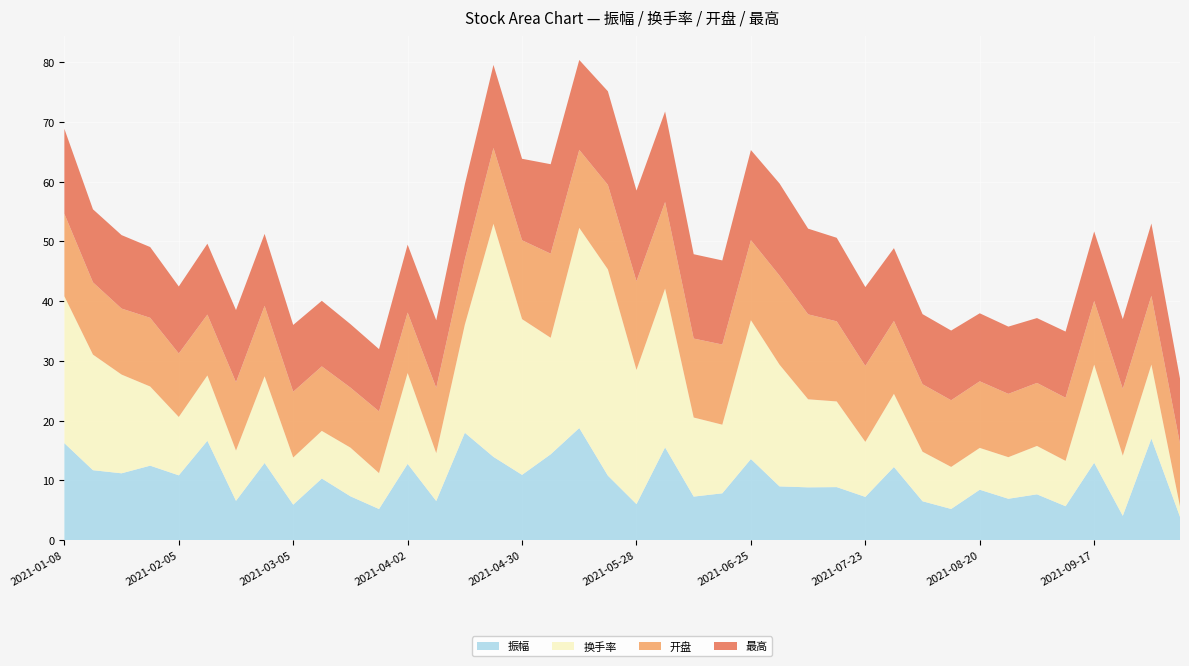

Reading left to right, list all the values displayed in this chart.

振幅: 2021-01-08=16.2	2021-01-15=11.7	2021-01-22=11.2	2021-01-29=12.5	2021-02-05=10.8	2021-02-10=16.6	2021-02-19=6.6	2021-02-26=12.9	2021-03-05=5.9	2021-03-12=10.3	2021-03-19=7.3	2021-03-26=5.2	2021-04-02=12.8	2021-04-09=6.5	2021-04-16=18.0	2021-04-23=13.9	2021-04-30=10.9	2021-05-07=14.4	2021-05-14=18.8	2021-05-21=10.8	2021-05-28=6.0	2021-06-04=15.5	2021-06-11=7.3	2021-06-18=7.8	2021-06-25=13.6	2021-07-02=9.0	2021-07-09=8.8	2021-07-16=8.9	2021-07-23=7.2	2021-07-30=12.2	2021-08-06=6.5	2021-08-13=5.2	2021-08-20=8.4	2021-08-27=6.9	2021-09-03=7.7	2021-09-10=5.7	2021-09-17=12.9	2021-09-24=4.1	2021-09-30=17.0	2021-10-08=3.9
换手率: 2021-01-08=24.6	2021-01-15=19.4	2021-01-22=16.5	2021-01-29=13.2	2021-02-05=9.8	2021-02-10=10.9	2021-02-19=8.4	2021-02-26=14.5	2021-03-05=7.9	2021-03-12=8.0	2021-03-19=8.2	2021-03-26=6.0	2021-04-02=15.2	2021-04-09=8.0	2021-04-16=18.1	2021-04-23=39.0	2021-04-30=26.1	2021-05-07=19.5	2021-05-14=33.5	2021-05-21=34.5	2021-05-28=22.5	2021-06-04=26.6	2021-06-11=13.2	2021-06-18=11.5	2021-06-25=23.2	2021-07-02=20.4	2021-07-09=14.7	2021-07-16=14.3	2021-07-23=9.2	2021-07-30=12.2	2021-08-06=8.3	2021-08-13=7.0	2021-08-20=7.0	2021-08-27=7.0	2021-09-03=8.1	2021-09-10=7.6	2021-09-17=16.4	2021-09-24=10.1	2021-09-30=12.4	2021-10-08=1.8
开盘: 2021-01-08=13.8	2021-01-15=12.1	2021-01-22=11.1	2021-01-29=11.5	2021-02-05=10.6	2021-02-10=10.2	2021-02-19=11.4	2021-02-26=11.8	2021-03-05=11.0	2021-03-12=10.8	2021-03-19=10.1	2021-03-26=10.3	2021-04-02=10.1	2021-04-09=10.9	2021-04-16=10.9	2021-04-23=12.7	2021-04-30=13.2	2021-05-07=14.1	2021-05-14=13.1	2021-05-21=14.2	2021-05-28=14.9	2021-06-04=14.5	2021-06-11=13.2	2021-06-18=13.4	2021-06-25=13.4	2021-07-02=14.9	2021-07-09=14.2	2021-07-16=13.4	2021-07-23=12.7	2021-07-30=12.2	2021-08-06=11.3	2021-08-13=11.2	2021-08-20=11.2	2021-08-27=10.6	2021-09-03=10.6	2021-09-10=10.6	2021-09-17=10.7	2021-09-24=11.2	2021-09-30=11.5	2021-10-08=10.5
最高: 2021-01-08=14.2	2021-01-15=12.2	2021-01-22=12.3	2021-01-29=11.8	2021-02-05=11.2	2021-02-10=11.9	2021-02-19=12.1	2021-02-26=12.1	2021-03-05=11.2	2021-03-12=11.0	2021-03-19=10.6	2021-03-26=10.4	2021-04-02=11.4	2021-04-09=11.3	2021-04-16=12.6	2021-04-23=13.9	2021-04-30=13.7	2021-05-07=15.0	2021-05-14=15.1	2021-05-21=15.7	2021-05-28=15.2	2021-06-04=15.2	2021-06-11=14.1	2021-06-18=14.1	2021-06-25=15.1	2021-07-02=15.4	2021-07-09=14.3	2021-07-16=14.0	2021-07-23=13.2	2021-07-30=12.2	2021-08-06=11.7	2021-08-13=11.7	2021-08-20=11.4	2021-08-27=11.3	2021-09-03=10.9	2021-09-10=11.1	2021-09-17=11.6	2021-09-24=11.7	2021-09-30=12.1	2021-10-08=10.9